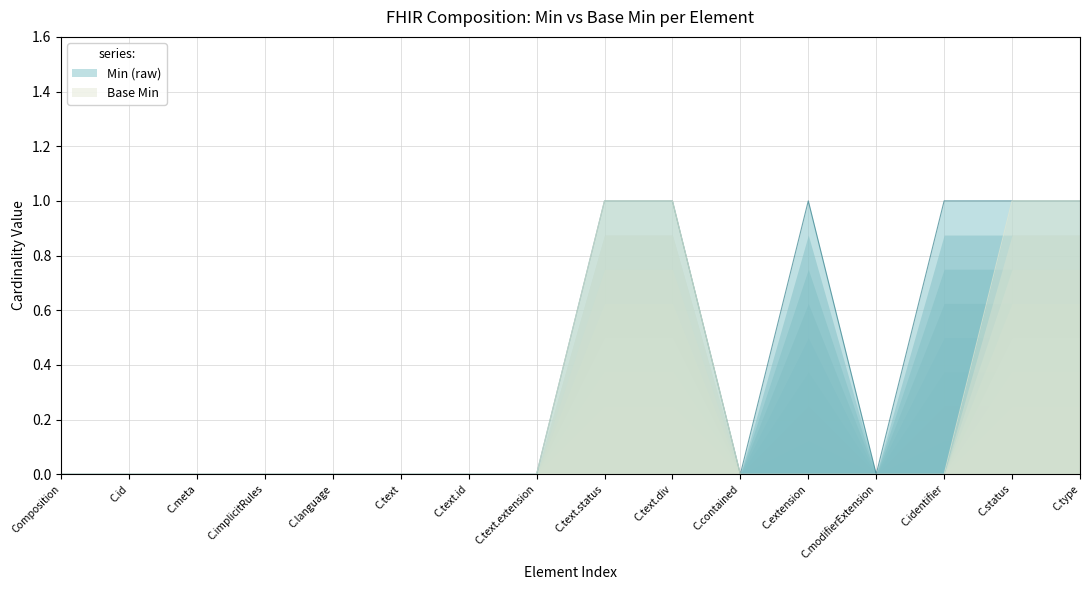

At which category is the sum across all series the highest?

C.text.status